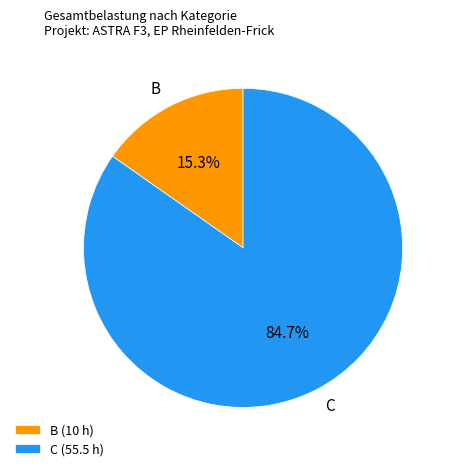

What is the majority slice?

C